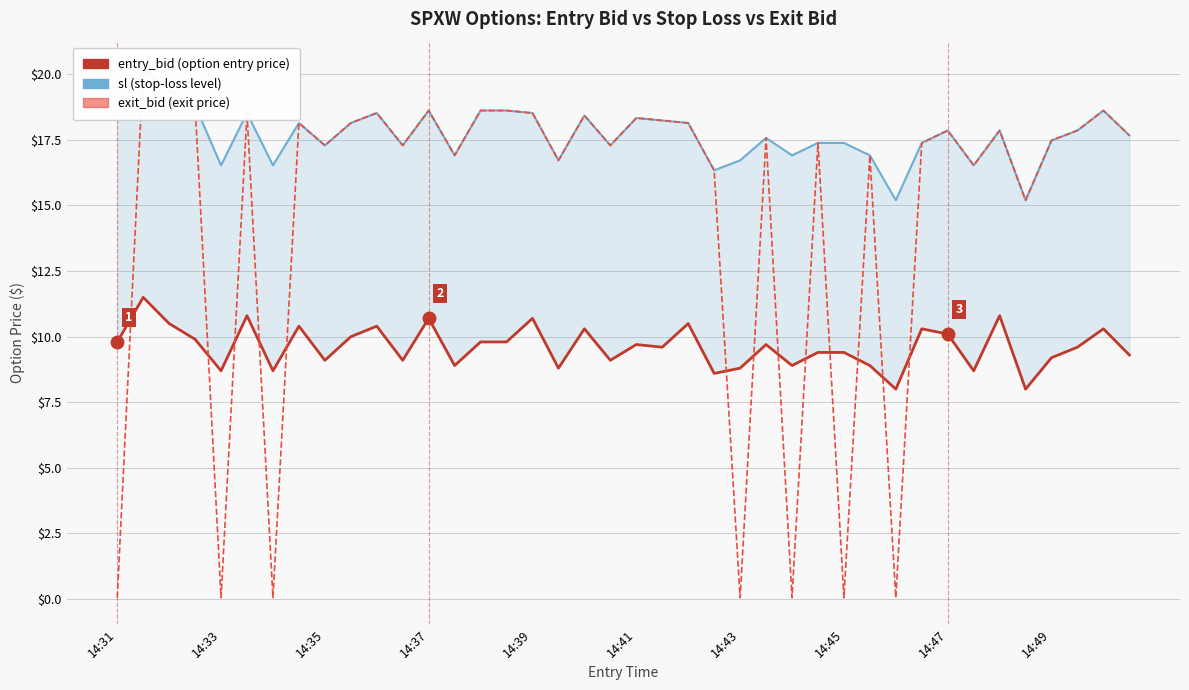

List the series in order of their peak value, lowest first.

entry_bid, stop_loss, exit_bid